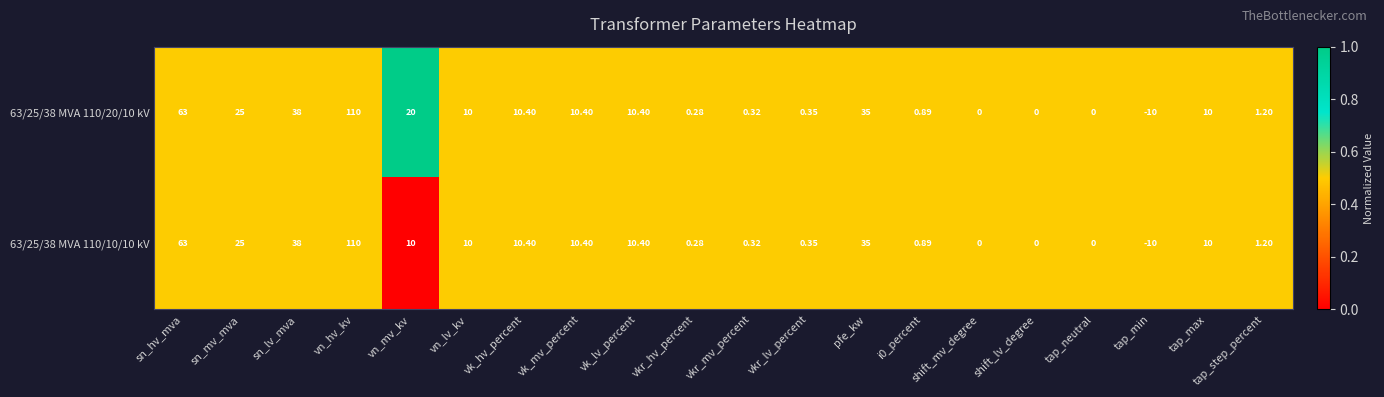

At which category is the sum across all series the highest?

vn_hv_kv